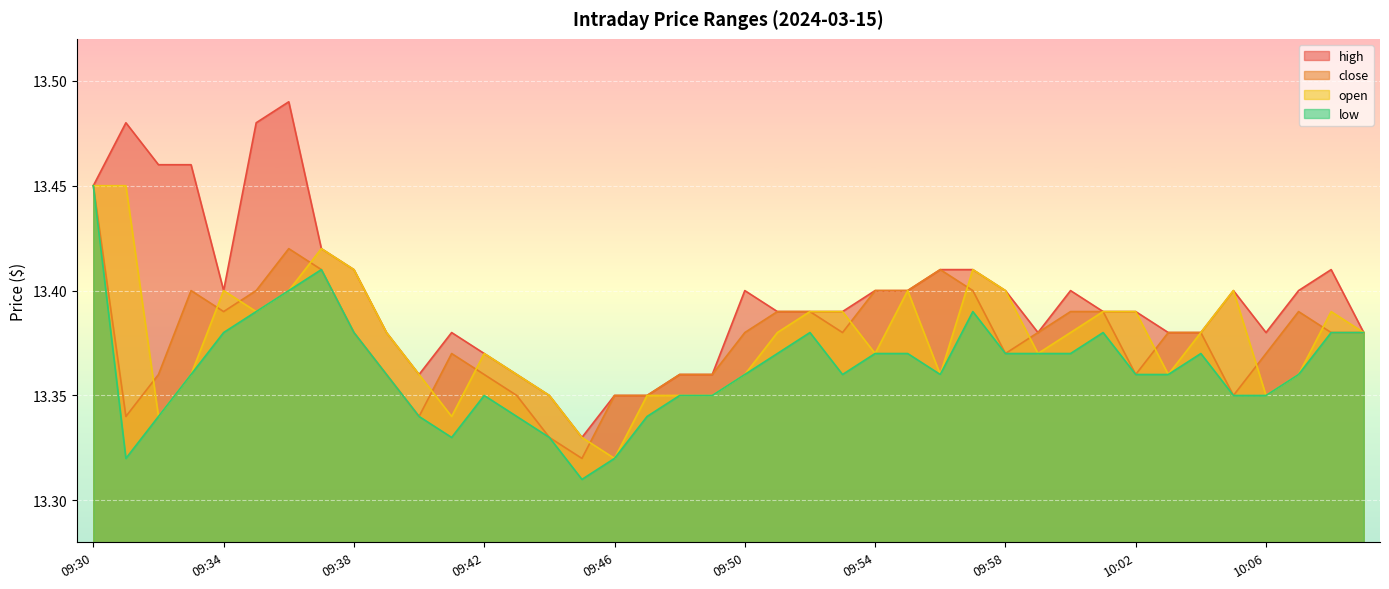

The low series shows 4.2 at 10:05. True or false?

False